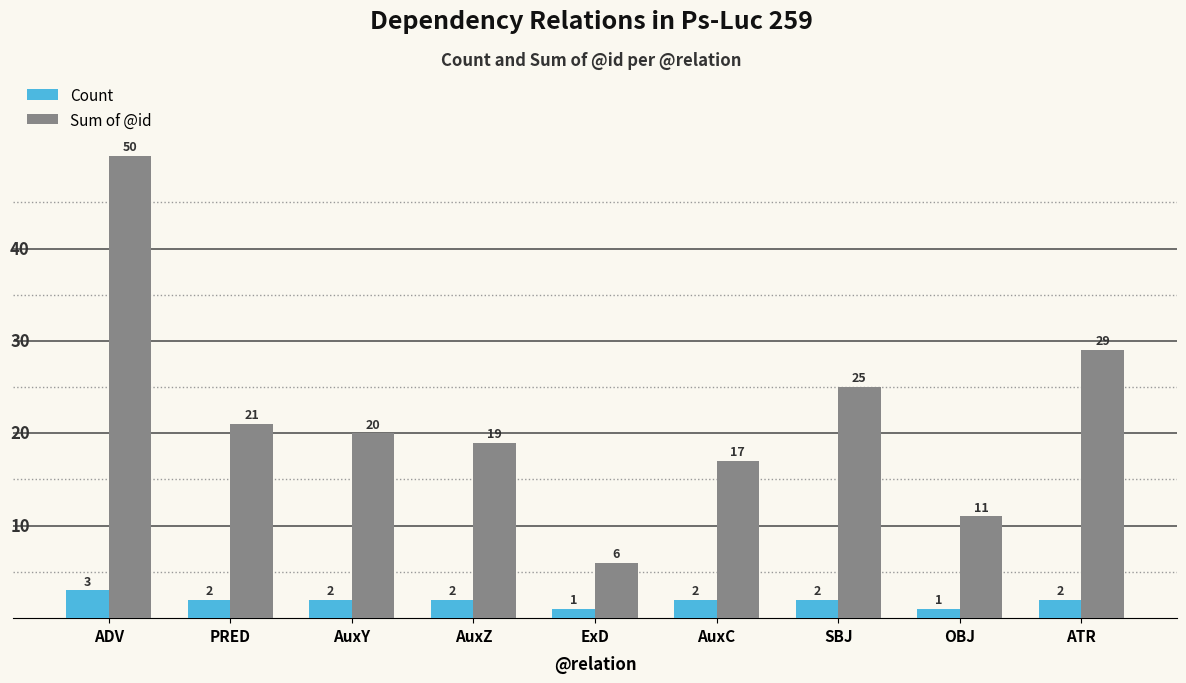

How many bars are there in each group?

2